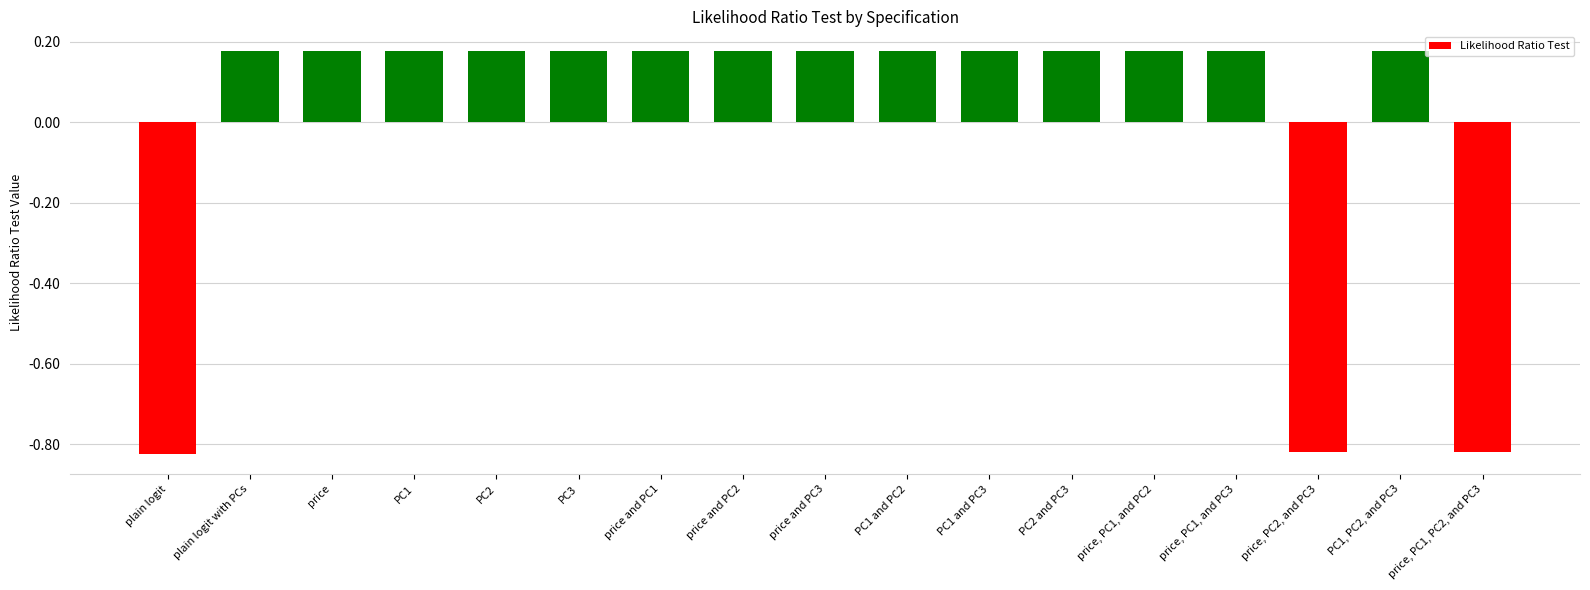

Where does the data first go above 0?

plain logit with PCs